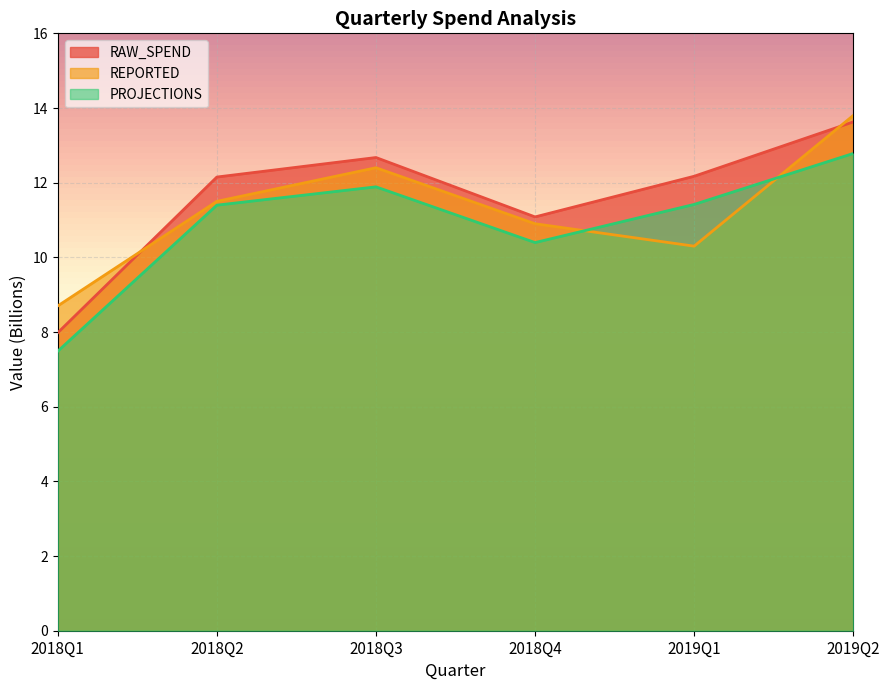

Which series has the widest spread of values?

RAW_SPEND